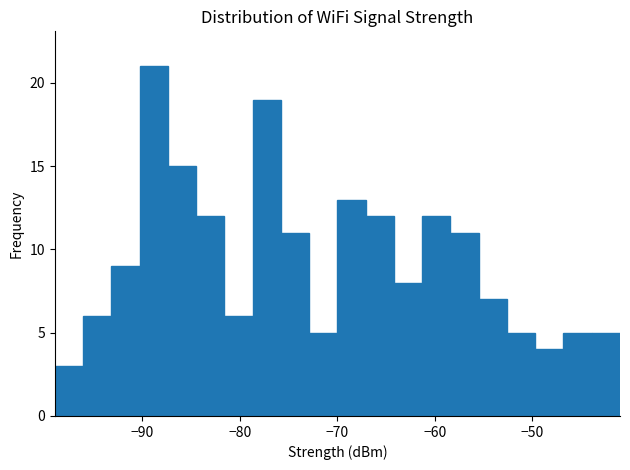

Around what value on the x-axis is the tallest bar? Give the approximate position of its centre, as read against the axis.

-89